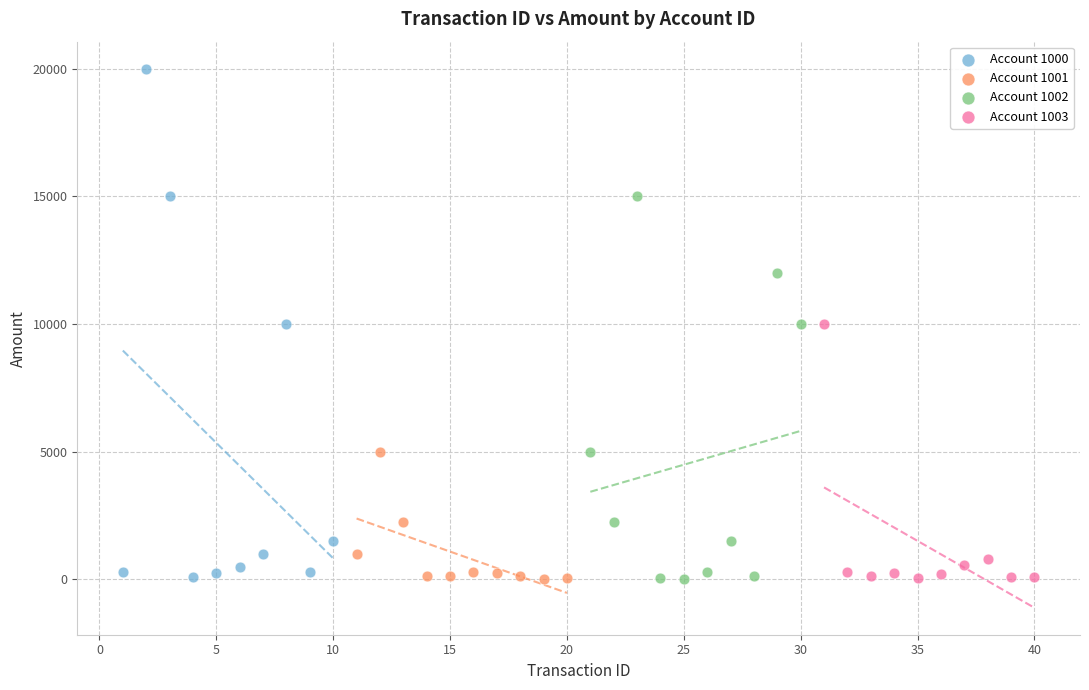

Which series contains the highest Y value?

Account 1000